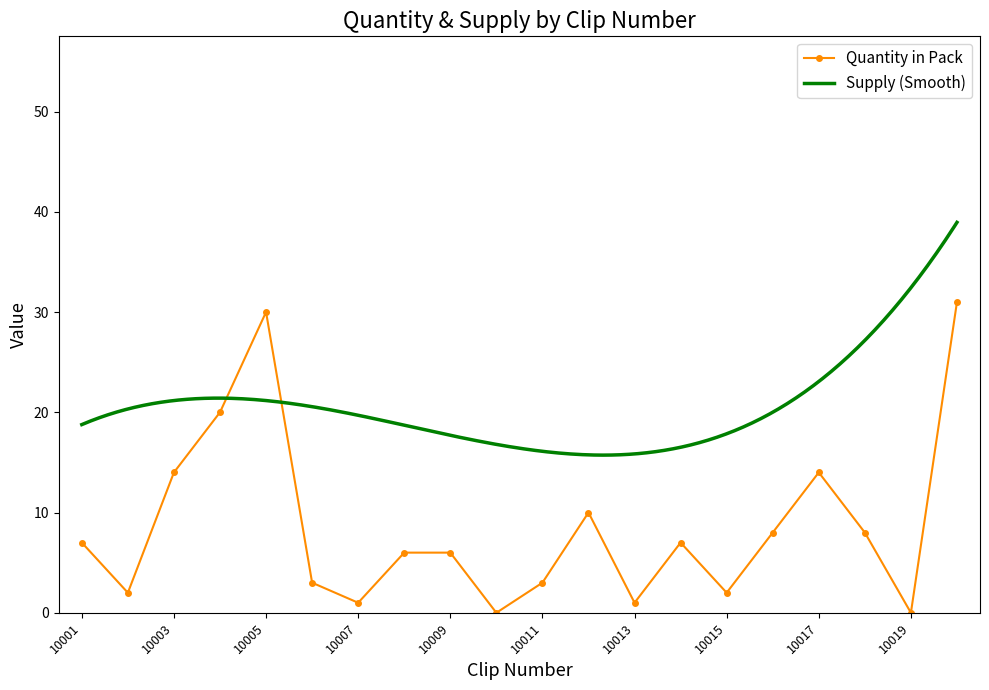

What is the value of the 1st point from the left?

7